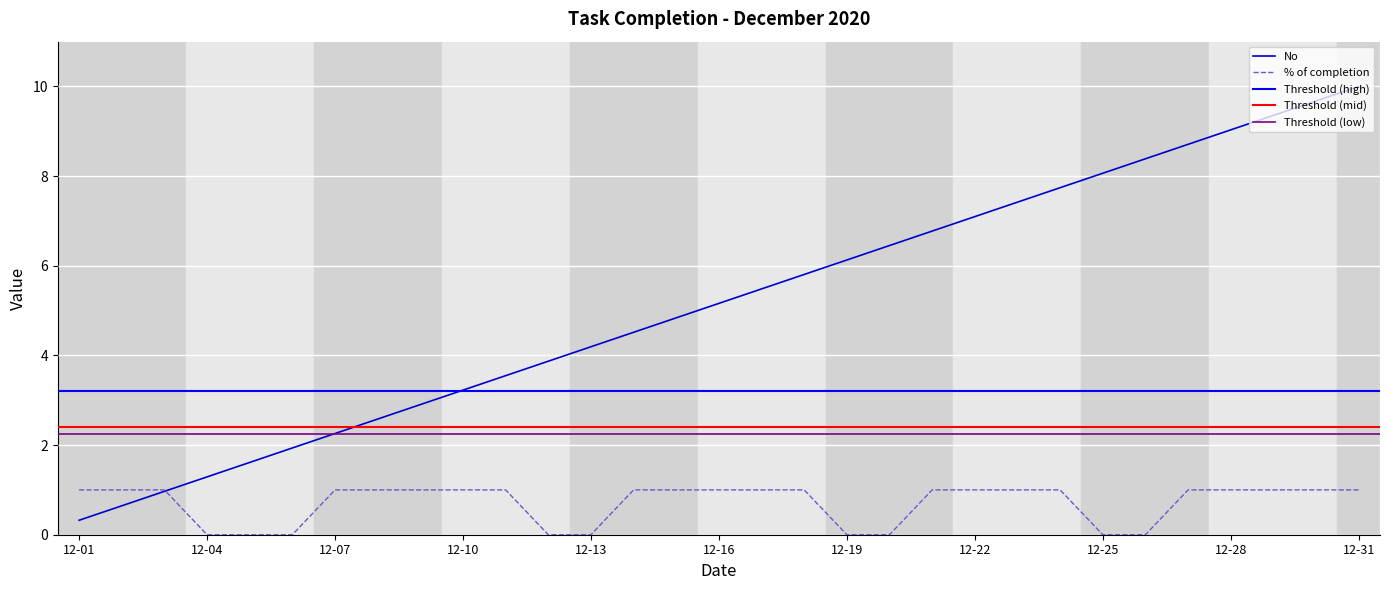

Is it true that No equals 10.6 at 12-19?

False